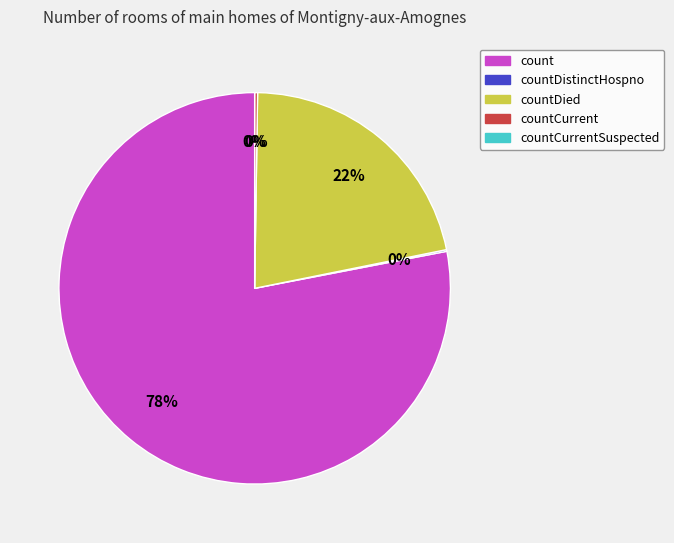

Is it true that countCurrentSuspected is 1% of the pie?

False